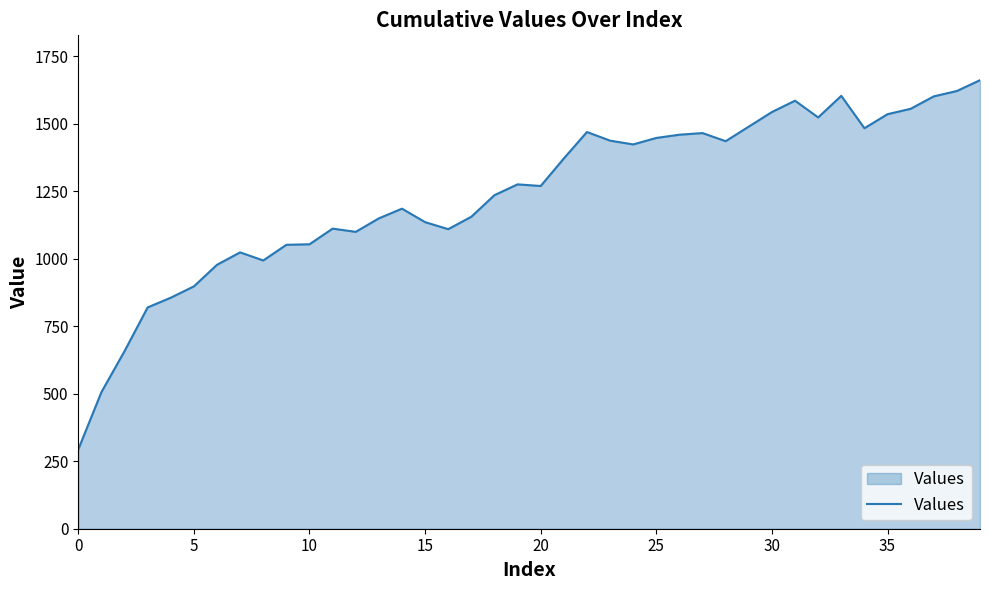

What is the maximum value shown in the chart?

1662